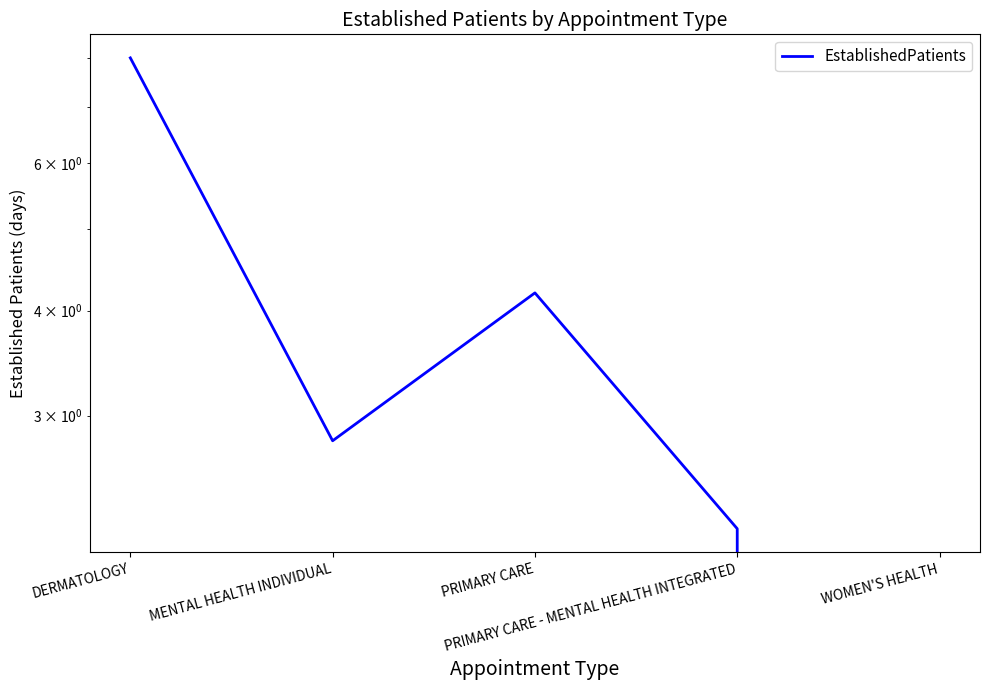

At which label is the value closest to 4?

PRIMARY CARE